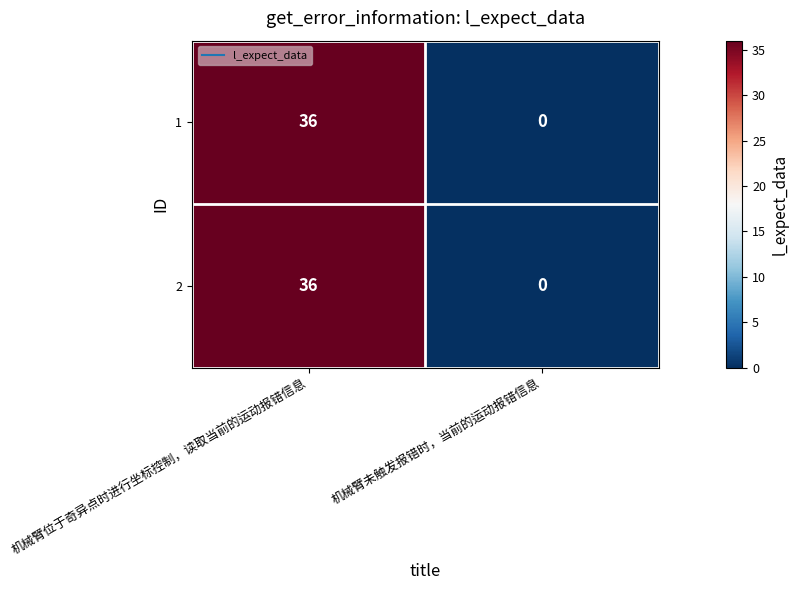

At which category is the sum across all series the highest?

机械臂位于奇异点时进行坐标控制，读取当前的运动报错信息